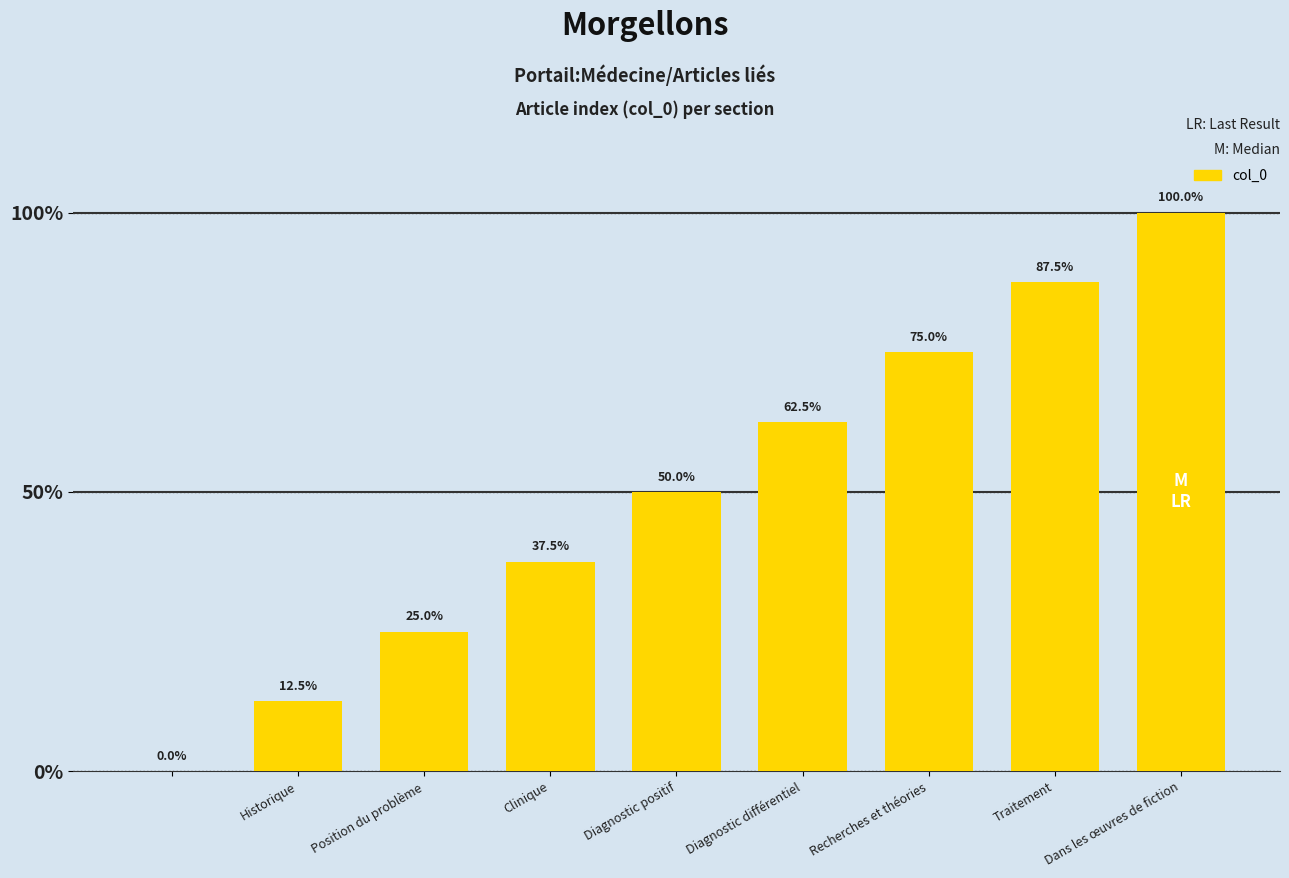

What is the sum of all values?

450.0